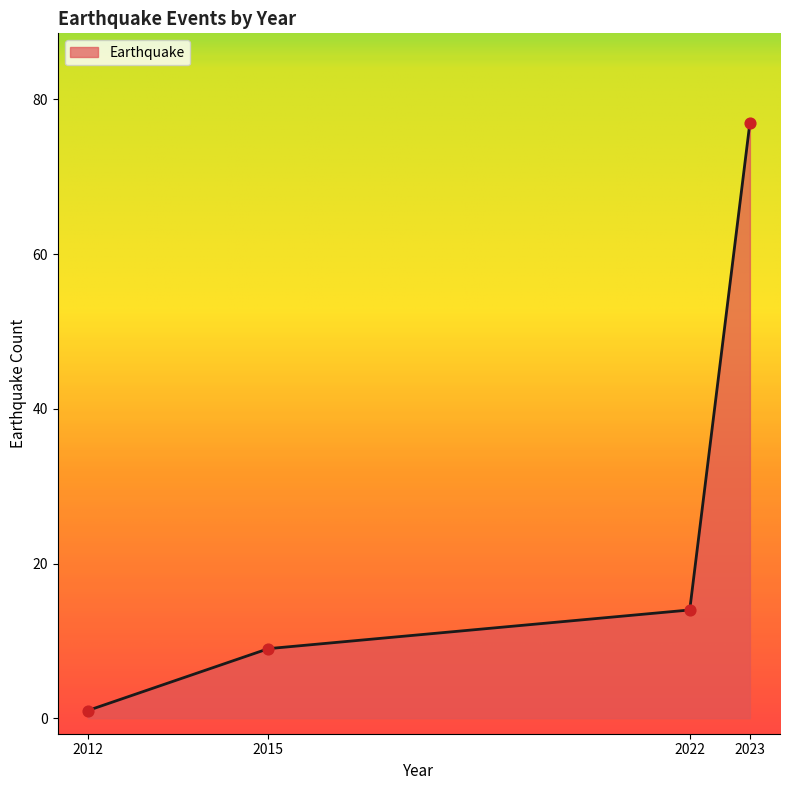

Which has a higher value, 2023 or 2022?

2023